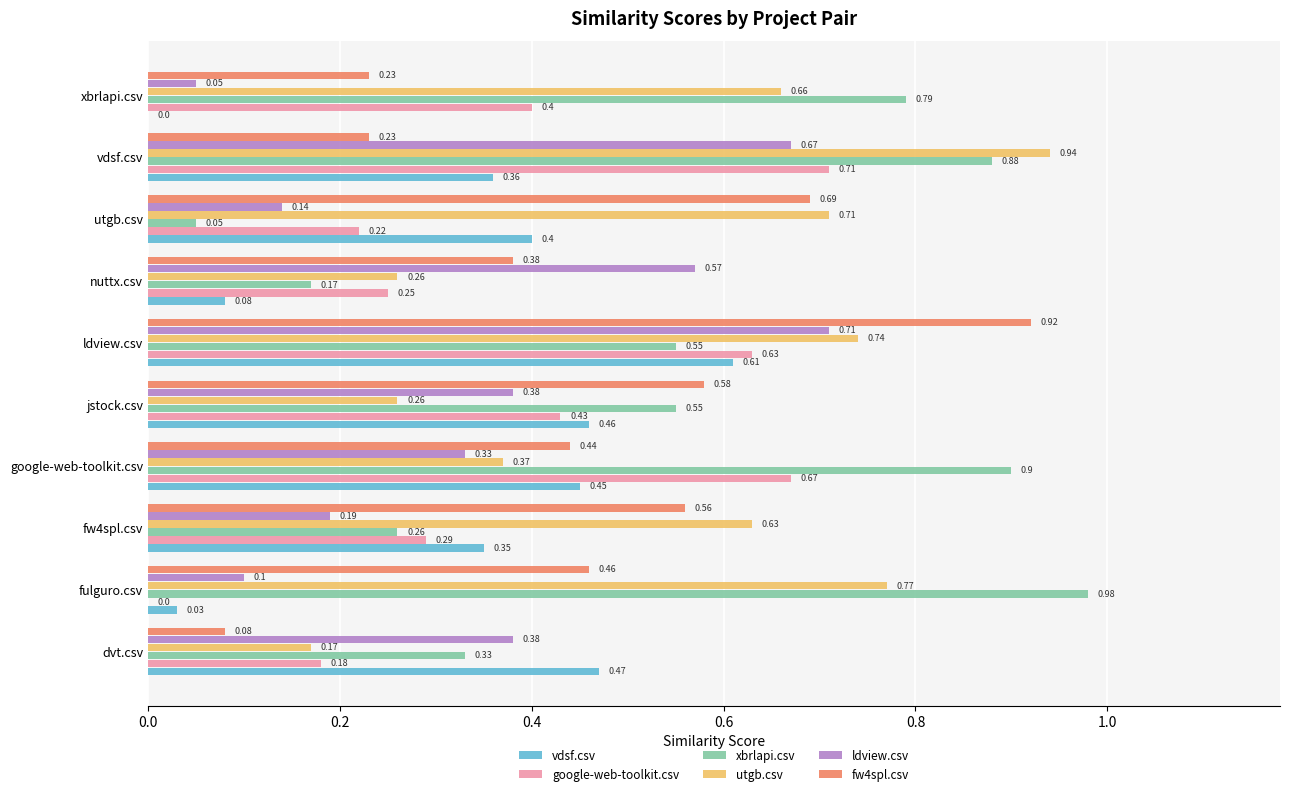

At which label is ldview.csv closest to 0?

xbrlapi.csv